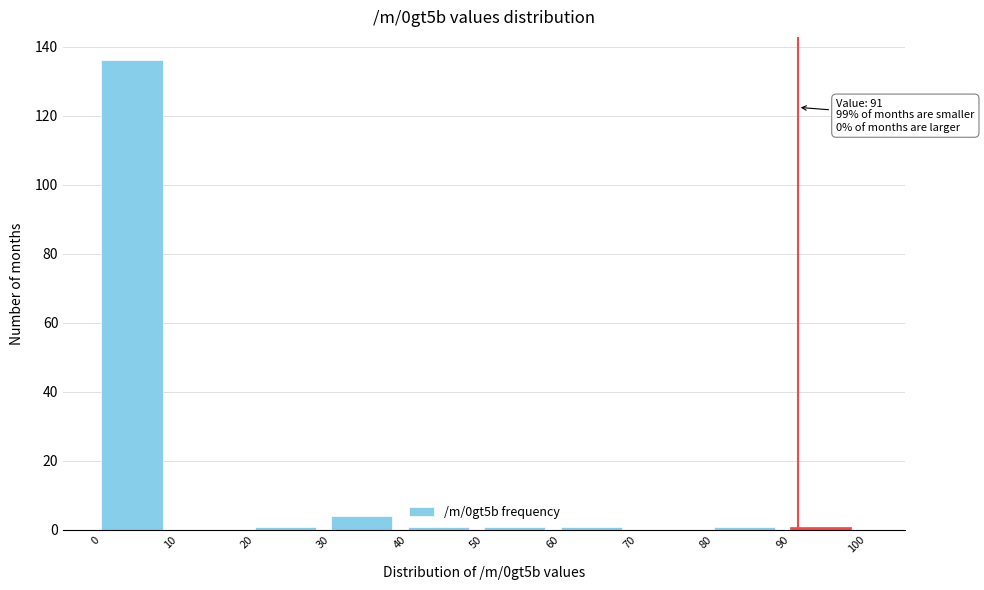

Over which range of the x-axis is the bar tallest?

0 to 10